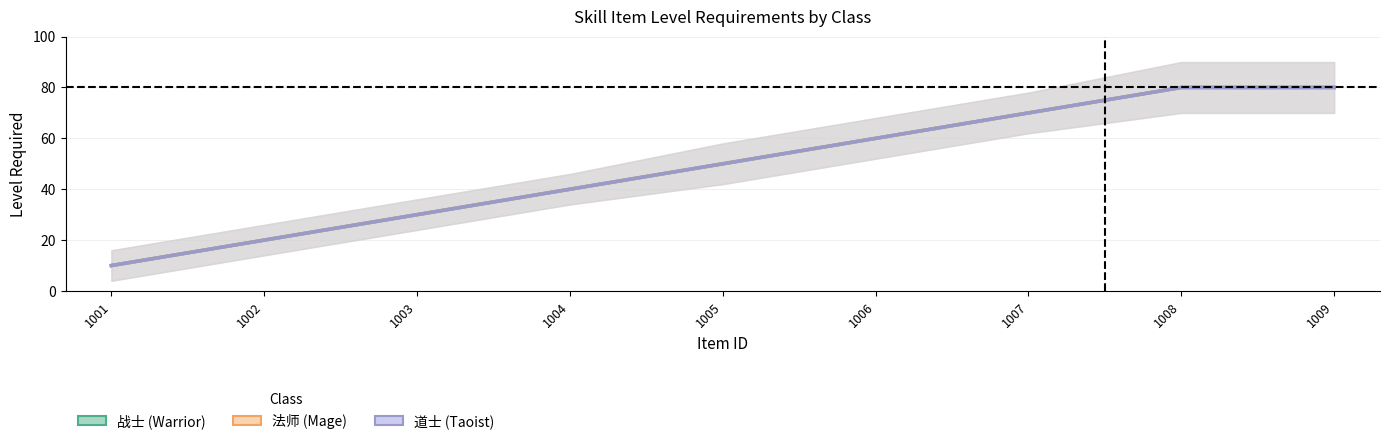

What is the value of the 道士 (Taoist) point at the 3rd from the left?

30